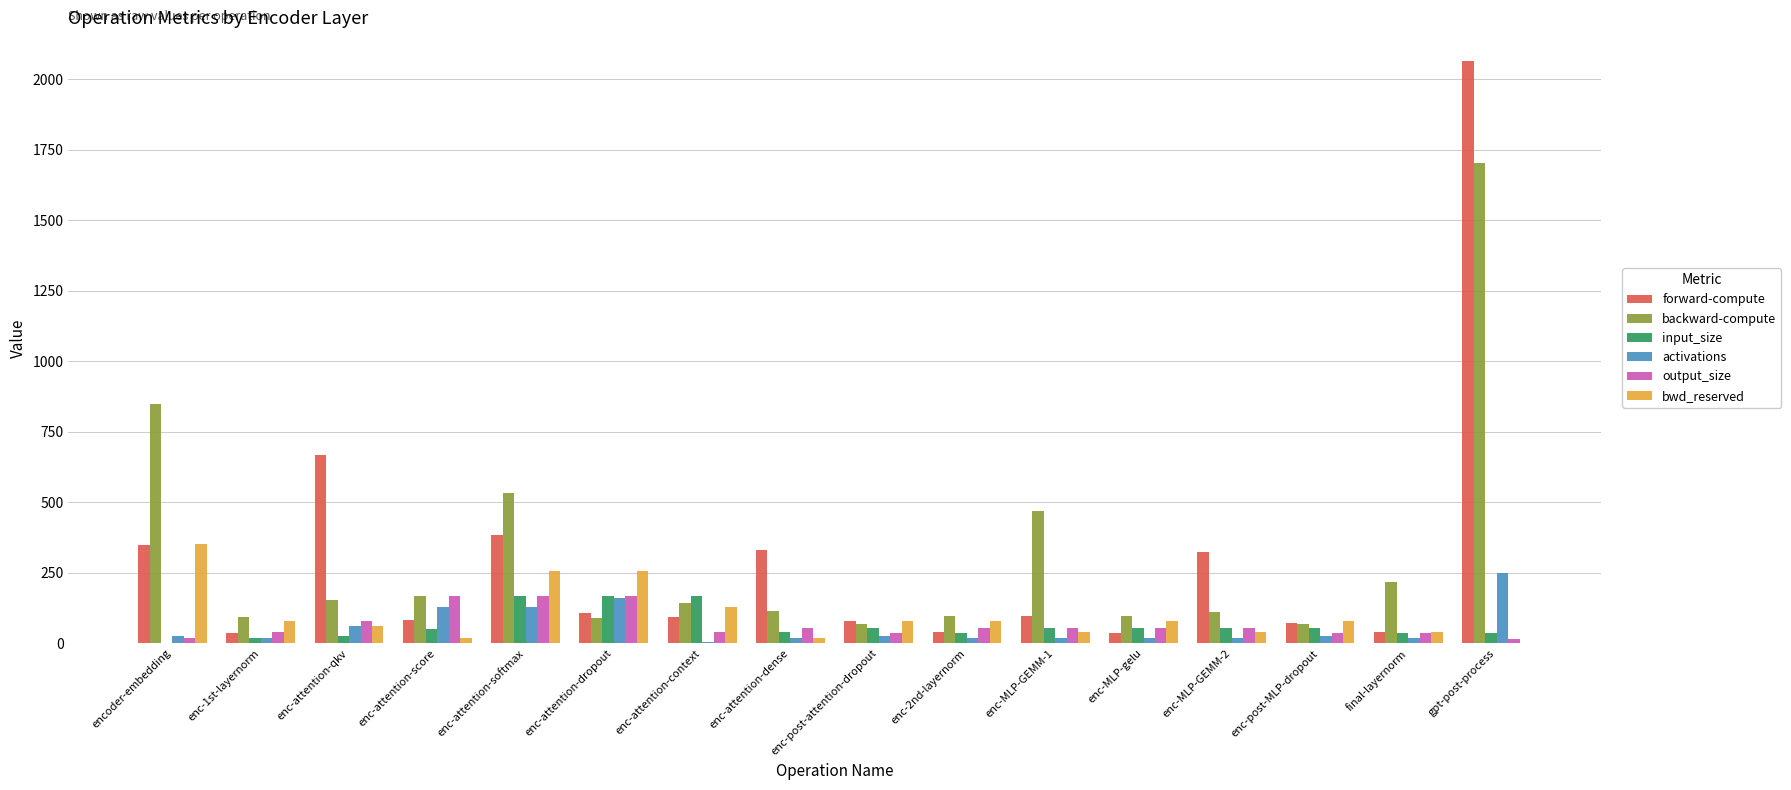

At which category is the sum across all series the highest?

gpt-post-process